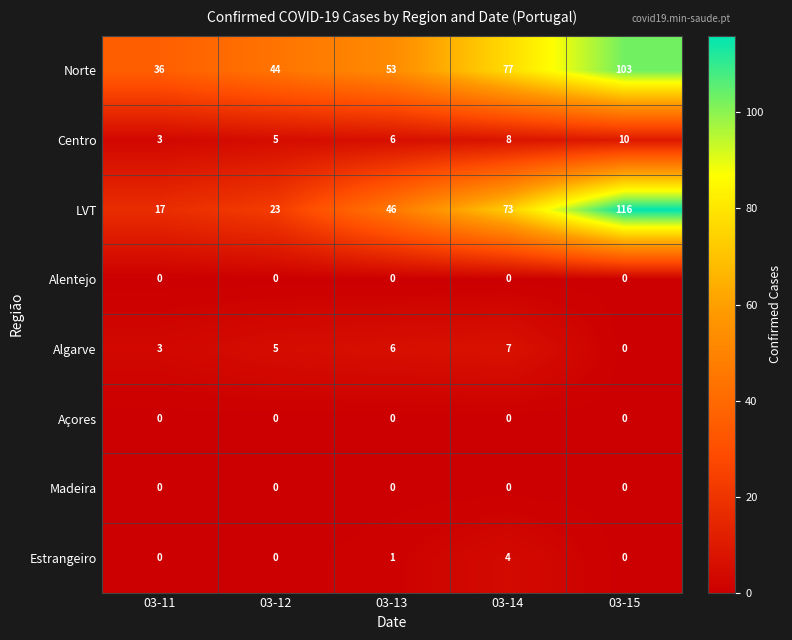

Which label corresponds to the largest value in the chart?

03-15